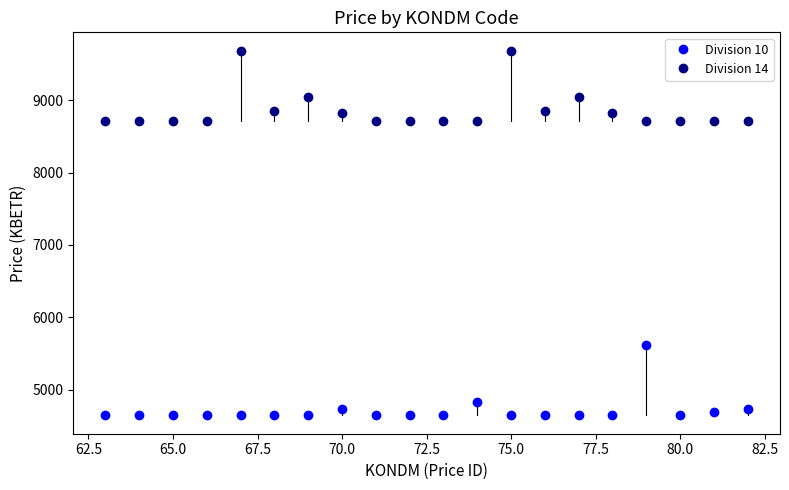

What is the maximum value for Division 10?

5615.5